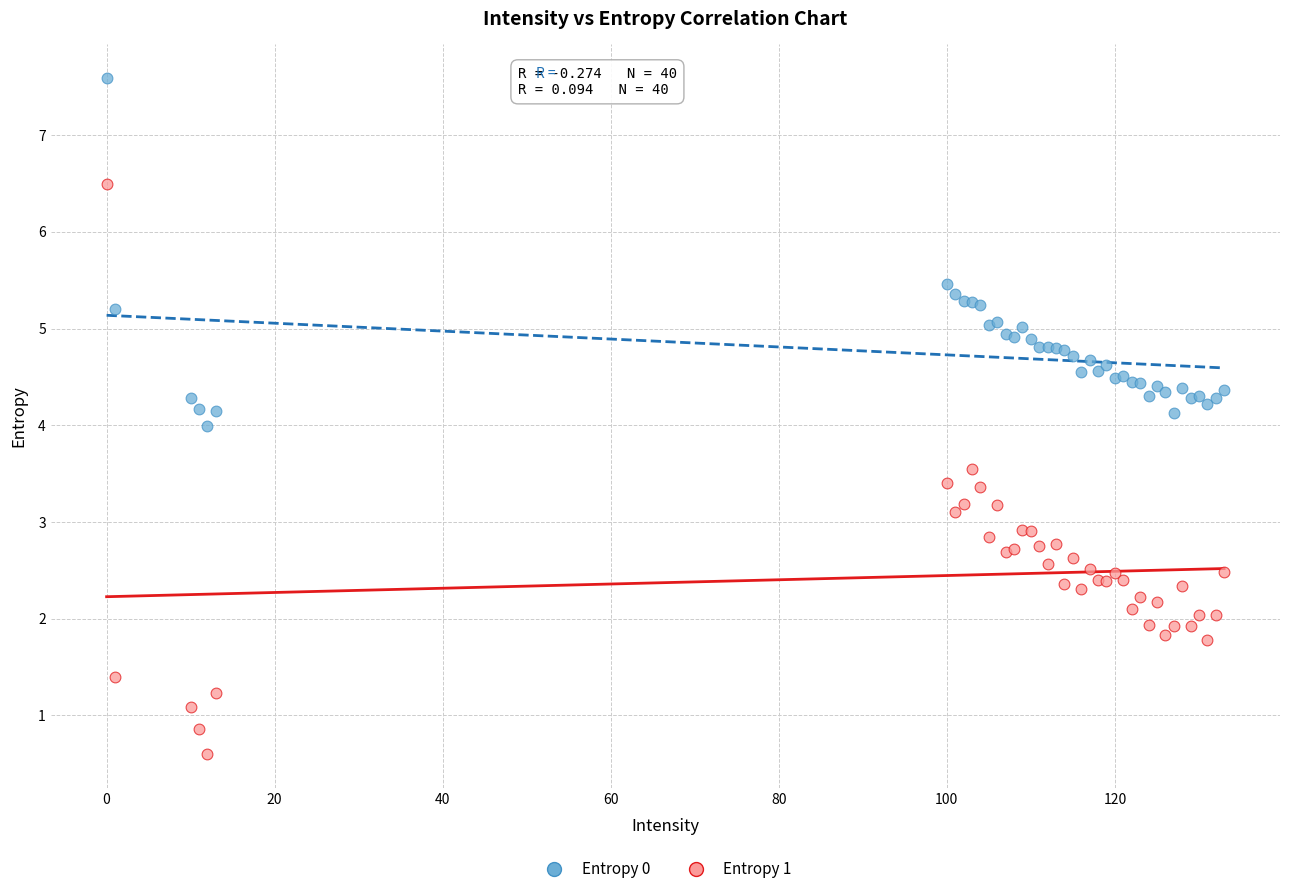

What are all the series names shown in the legend?

Entropy 0, Entropy 1